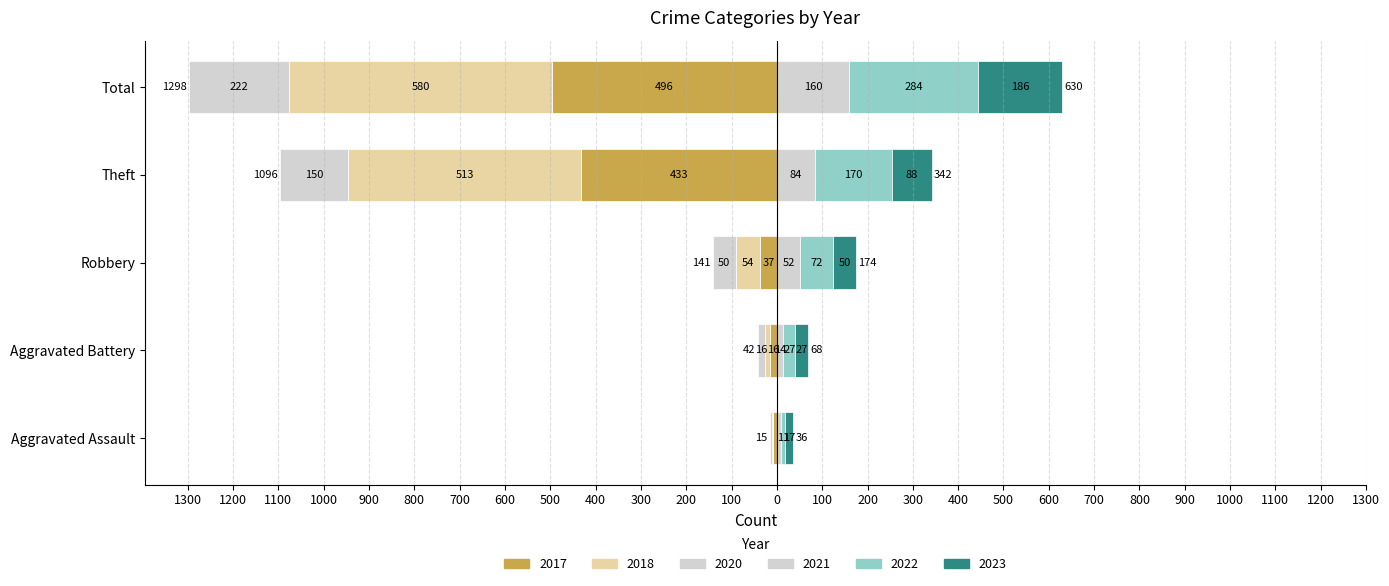

Read the 2017 value at Aggravated Assault, to the nearest 10.

-10